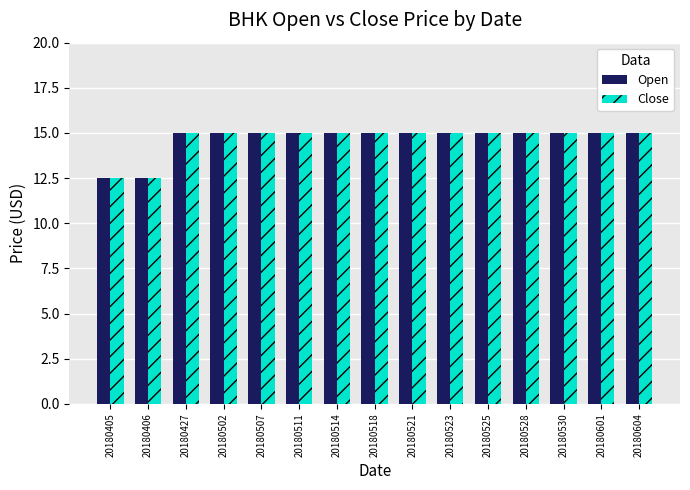

What is the highest value of the Open series?

15.0